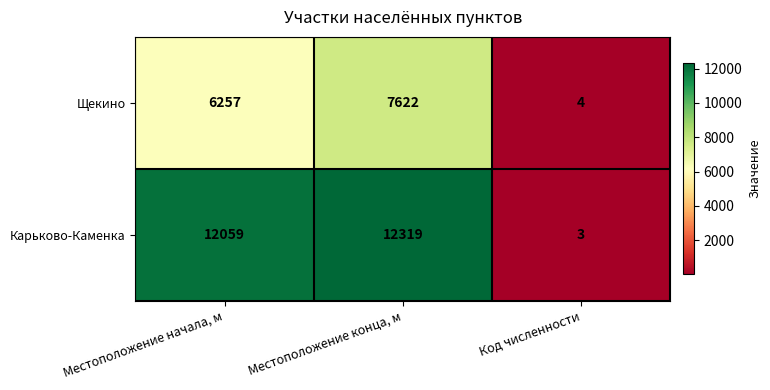

What value does the Щекино series have at Местоположение начала, м, to the nearest 50?

6250